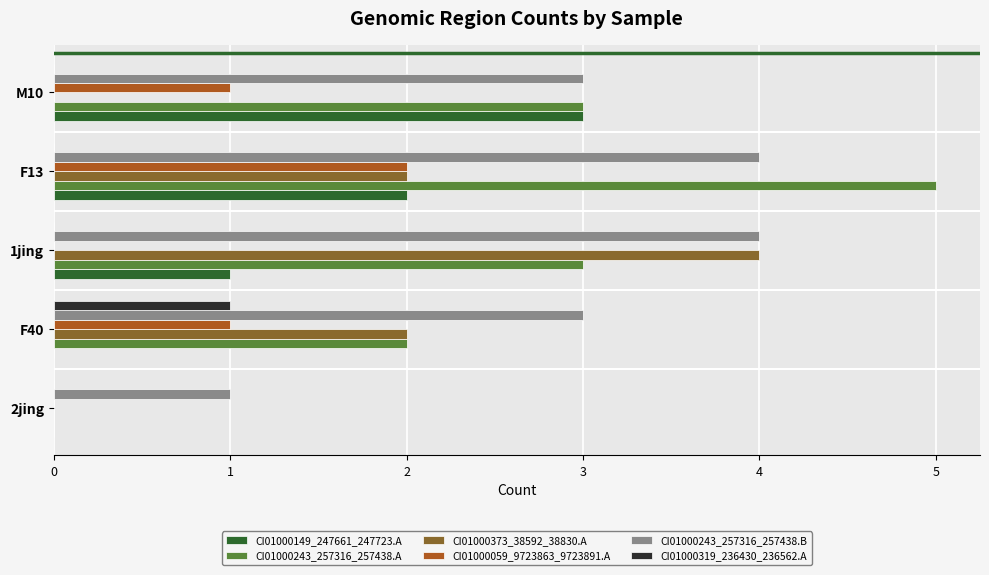

The value of CI01000149_247661_247723.A at F40 is -1. True or false?

False